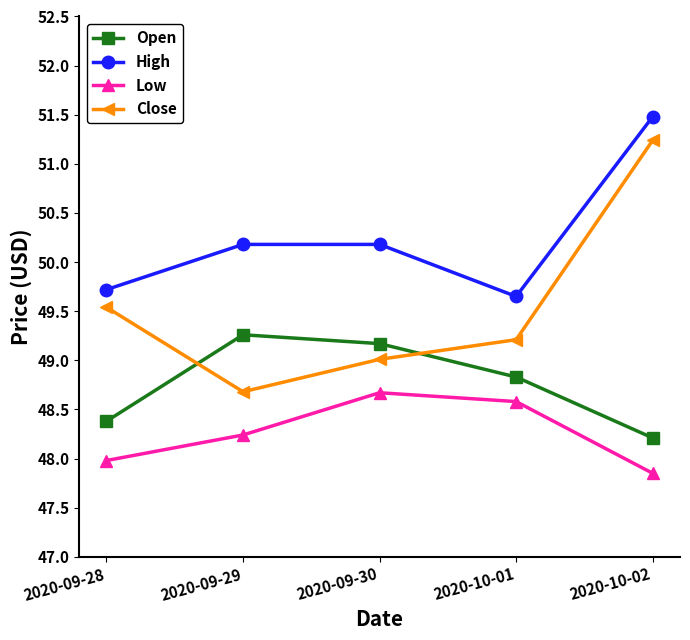

At which label does Low reach its peak?

2020-09-30